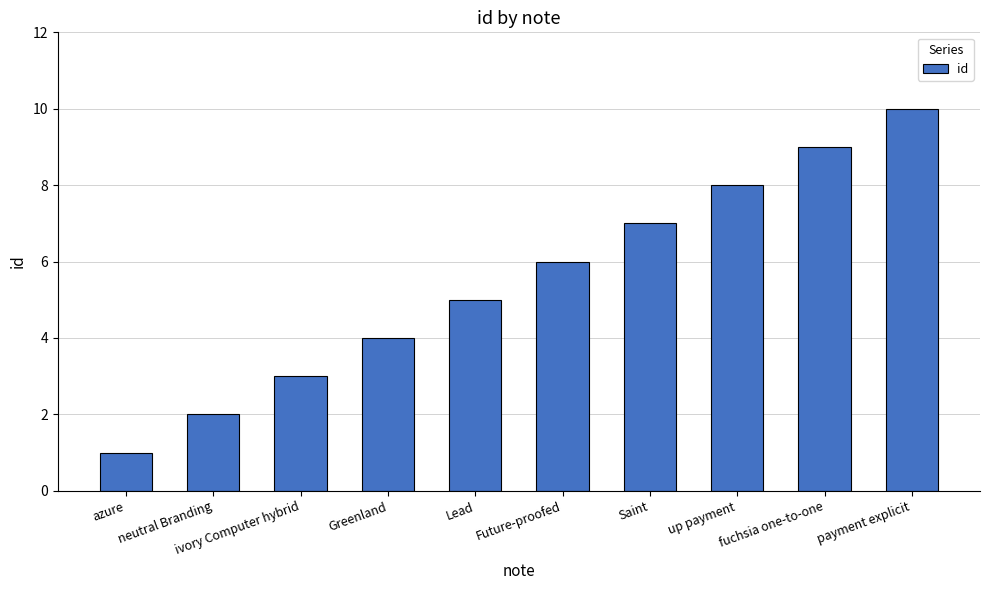

How many data points does each series have?

10